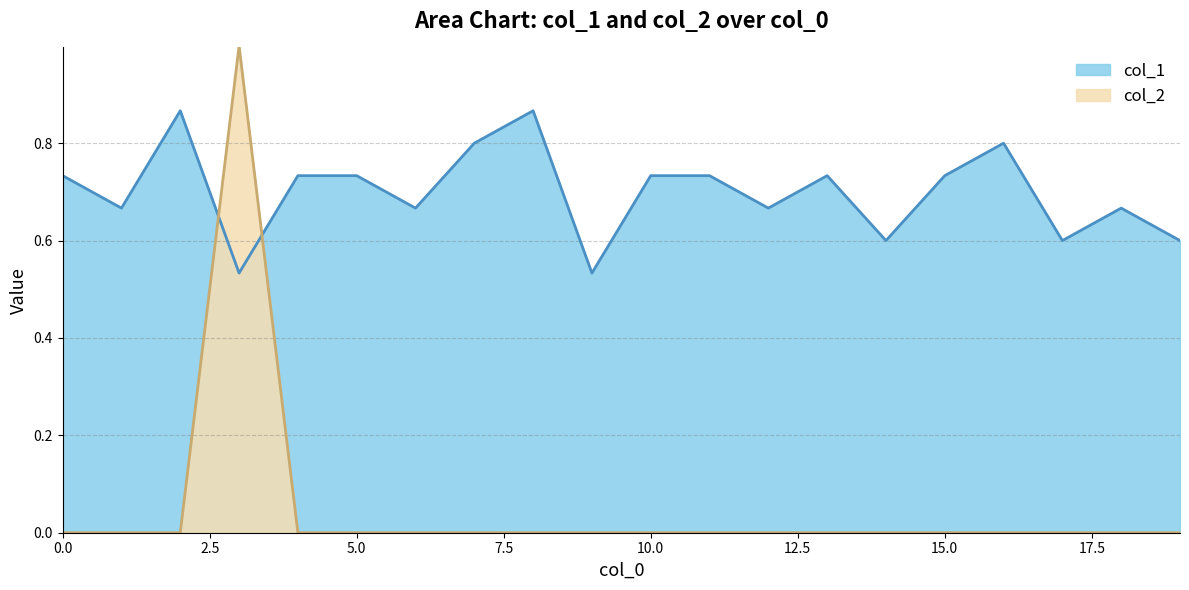

What are all the series names shown in the legend?

col_1, col_2